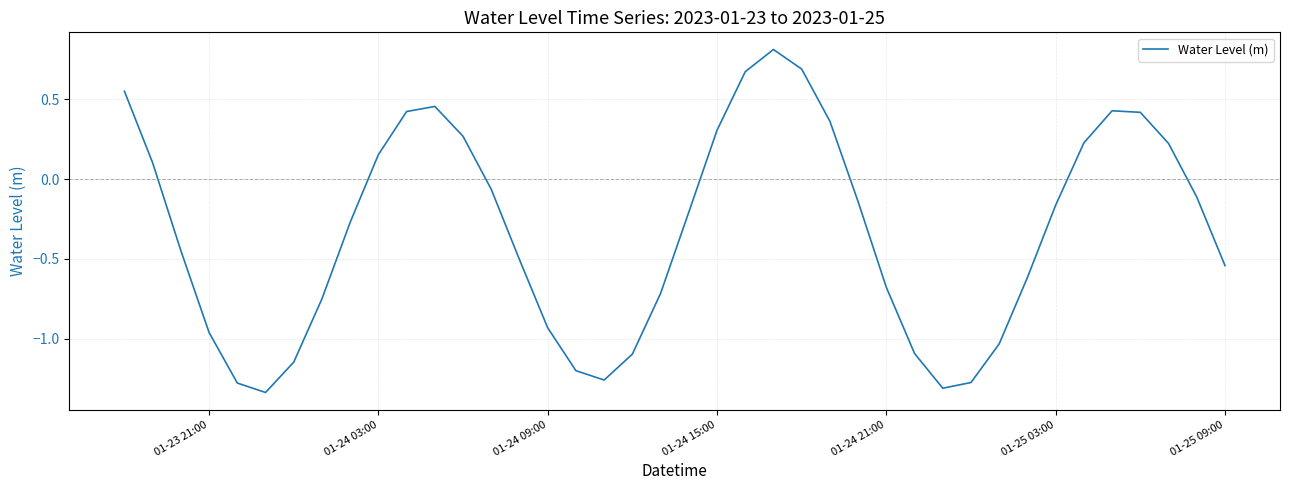

How many positive values are there?

15